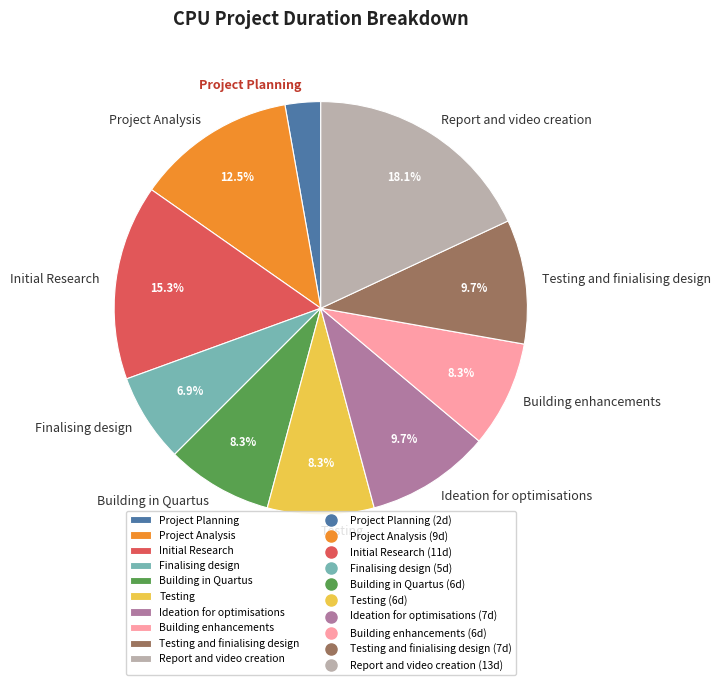

Does Project Analysis represent more than half of the total?

No